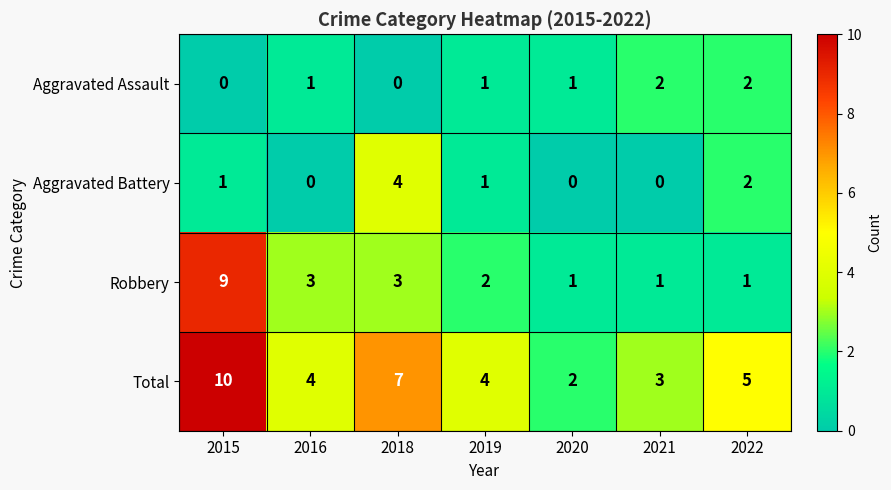

At which label does Total reach its peak?

2015